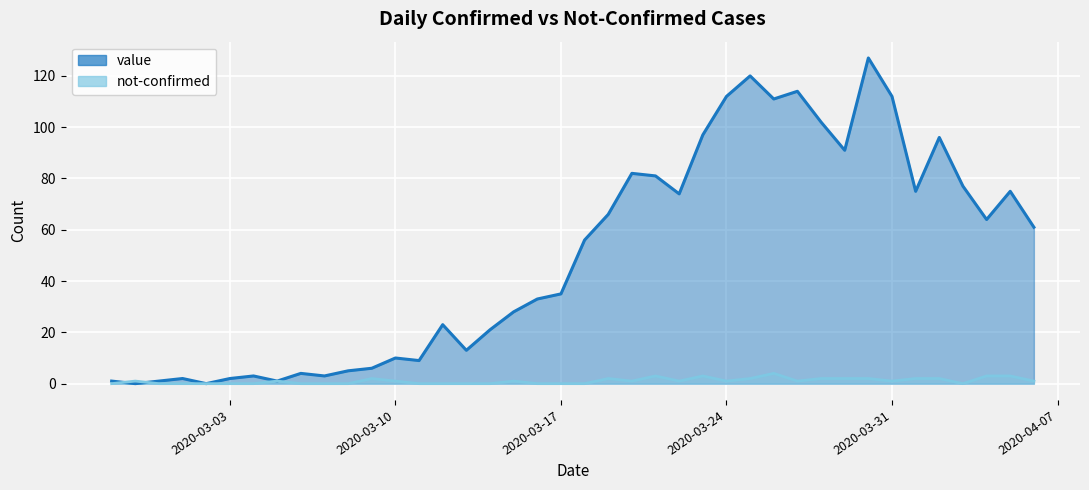

Count the number of categories in the chart.

40